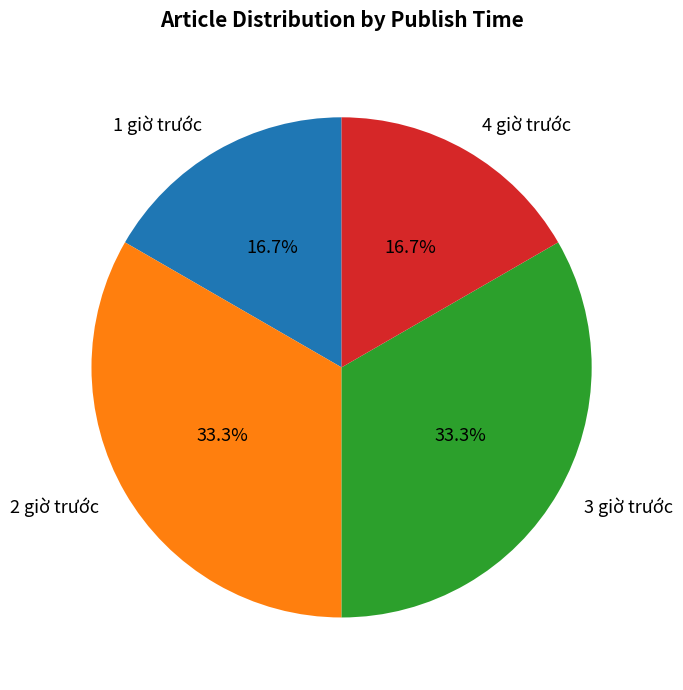

Is it true that 4 giờ trước is 5% of the pie?

False